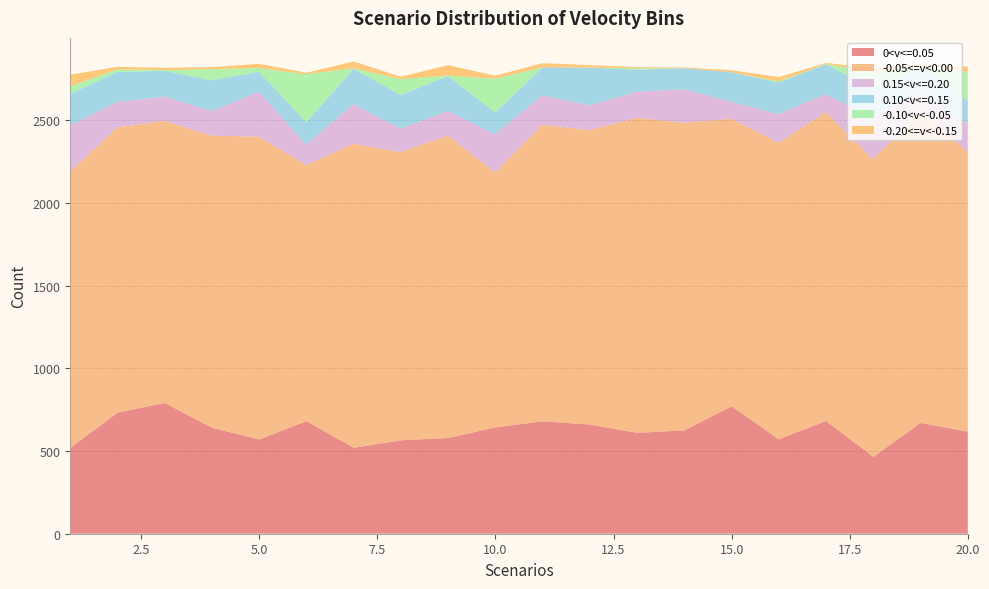

Reading left to right, extract all data points from this chart.

0<v<=0.05: 1=519	2=732	3=791	4=641	5=570	6=681	7=520	8=565	9=579	10=643	11=680	12=660	13=610	14=625	15=771	16=571	17=682	18=465	19=670	20=618
-0.05<=v<0.00: 1=1670	2=1725	3=1706	4=1766	5=1832	6=1549	7=1838	8=1743	9=1830	10=1542	11=1794	12=1781	13=1905	14=1861	15=1739	16=1794	17=1868	18=1800	19=1883	20=1693
0.15<v<=0.20: 1=279	2=155	3=147	4=149	5=270	6=124	7=240	8=142	9=149	10=232	11=178	12=150	13=158	14=202	15=102	16=173	17=108	18=253	19=111	20=169
0.10<v<=0.15: 1=192	2=180	3=156	4=186	5=122	6=135	7=214	8=203	9=210	10=131	11=168	12=228	13=133	14=128	15=179	16=191	17=181	18=173	19=159	20=140
-0.10<v<-0.05: 1=45	2=17	3=4	4=68	5=22	6=290	7=3	8=96	9=3	10=204	11=0	12=0	13=9	14=0	15=0	16=7	17=2	18=99	19=1	20=173
-0.20<=v<-0.15: 1=71	2=15	3=14	4=12	5=26	6=9	7=41	8=15	9=63	10=18	11=26	12=15	13=7	14=4	15=12	16=26	17=6	18=27	19=18	20=32